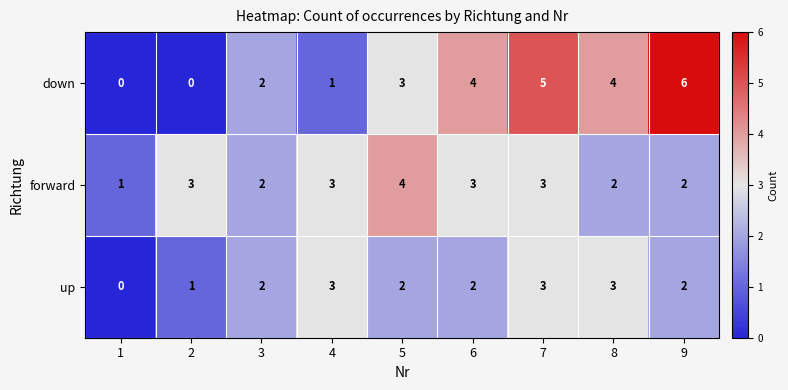

What is the sum of all down values?

25